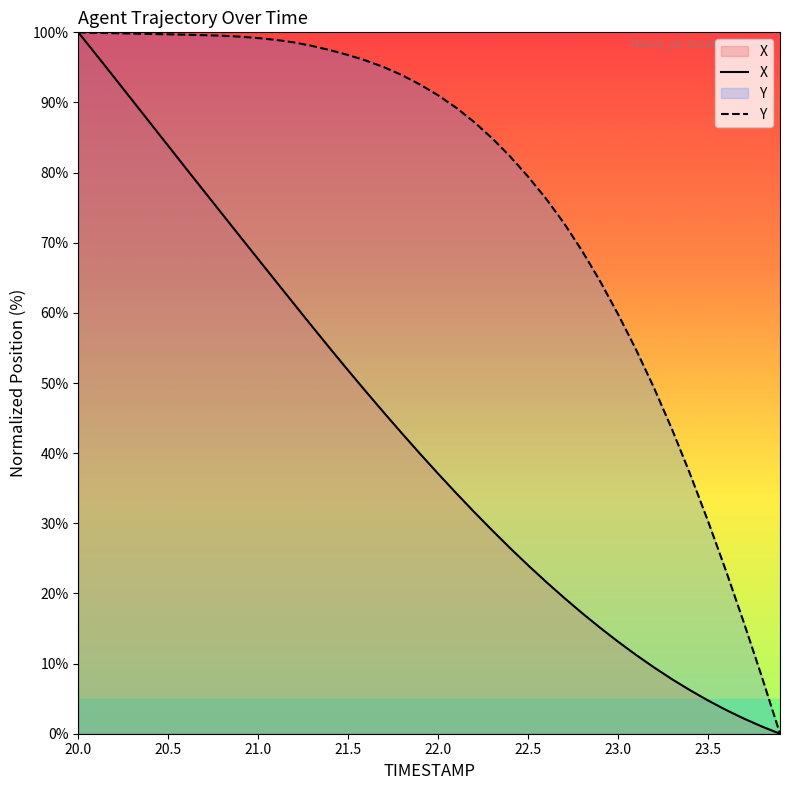

At which category is the sum across all series the highest?

20.0